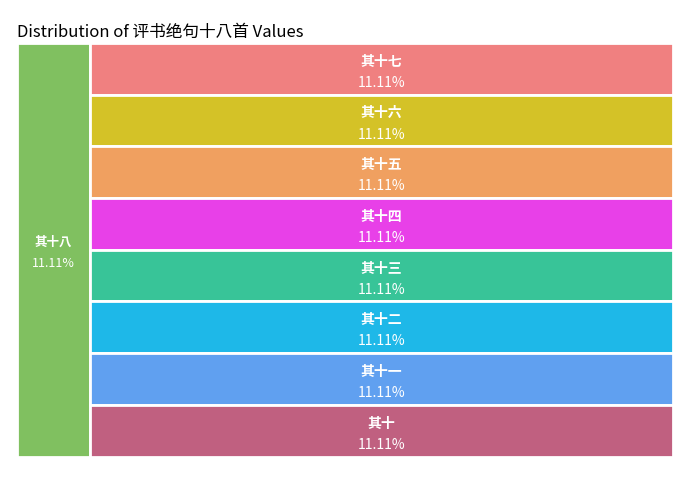

The 评书绝句十八首 其十七 slice represents 11% of the pie. True or false?

True